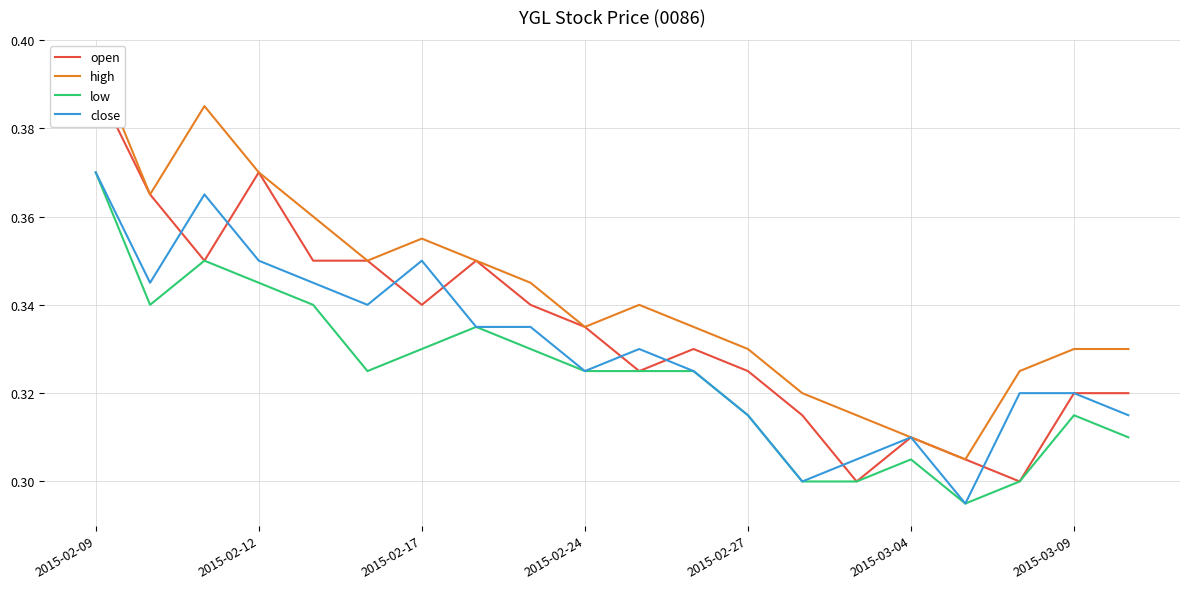

Which category has the highest value in the close series?

2015-02-09